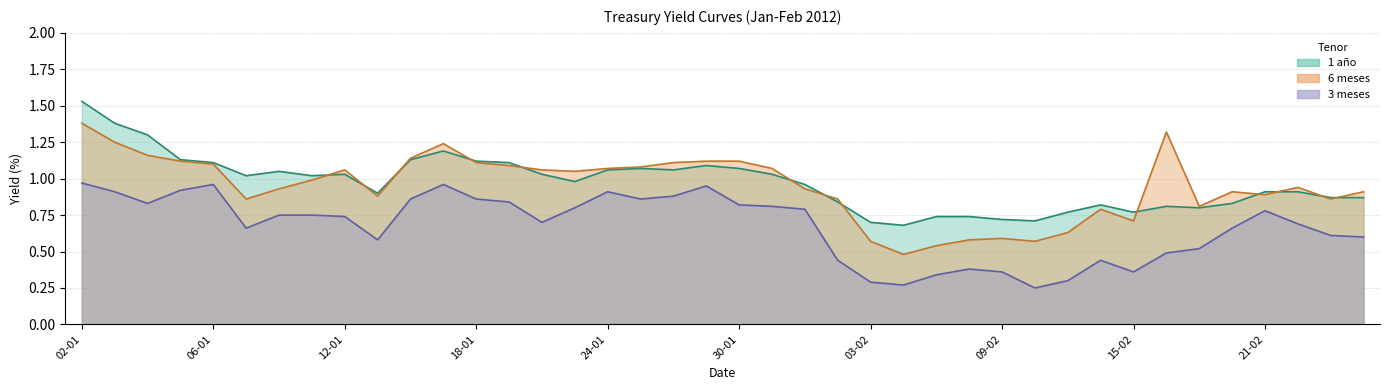

What is the difference between the maximum and second lowest values in the 3 meses series?

0.7